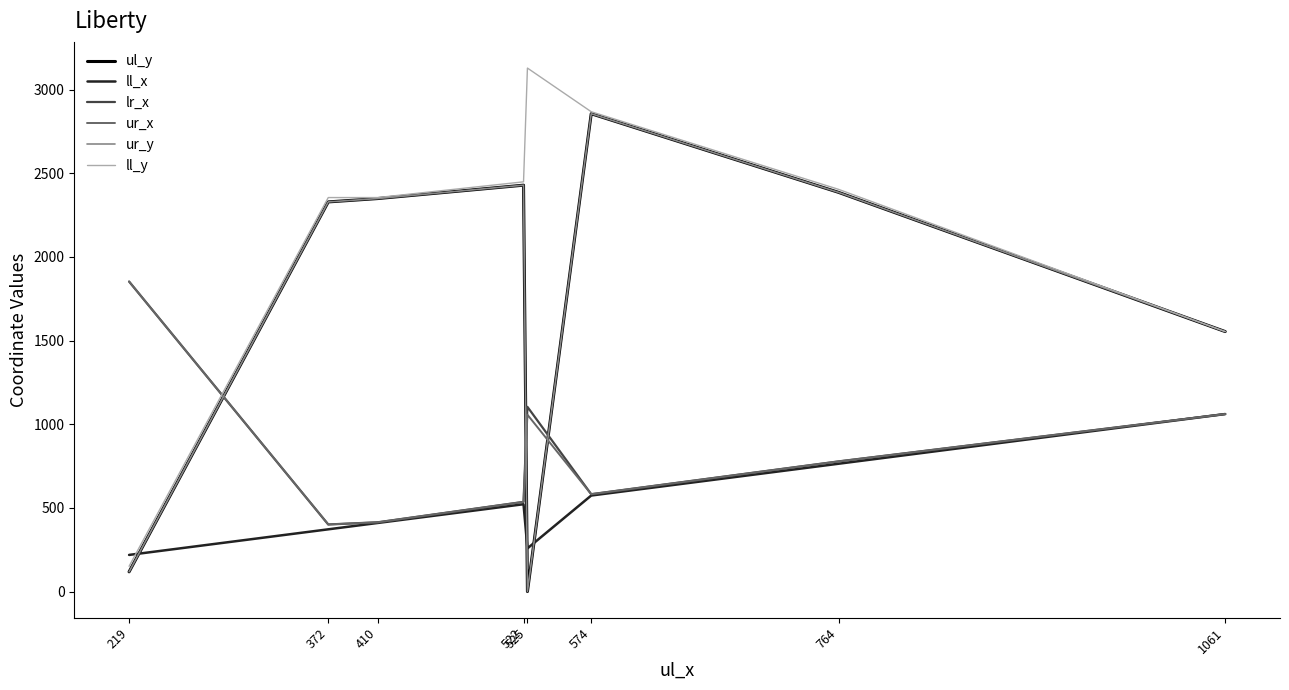

What is the greatest value displayed?

3129